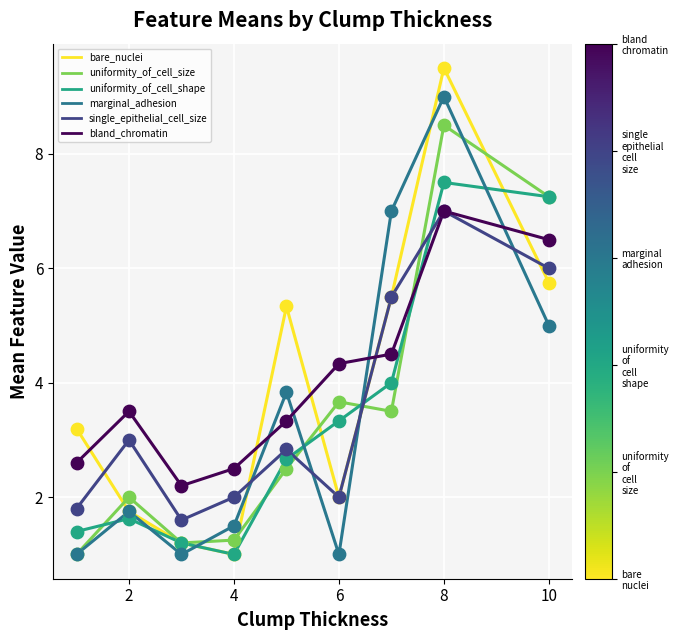

Which series has the largest range (max minus min)?

bare_nuclei